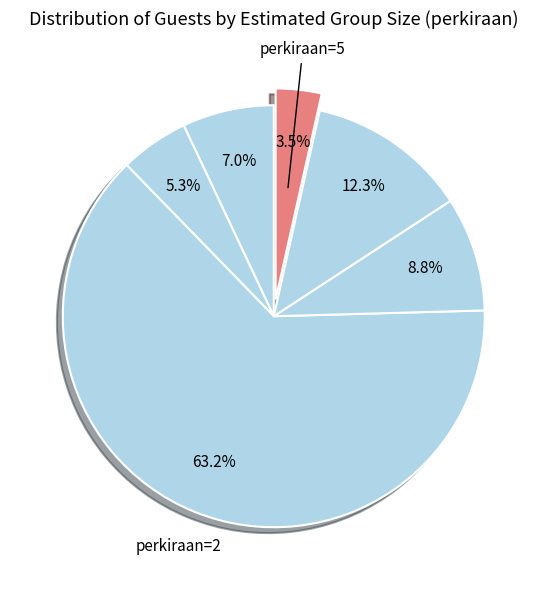

Count the number of slices in the pie.

6